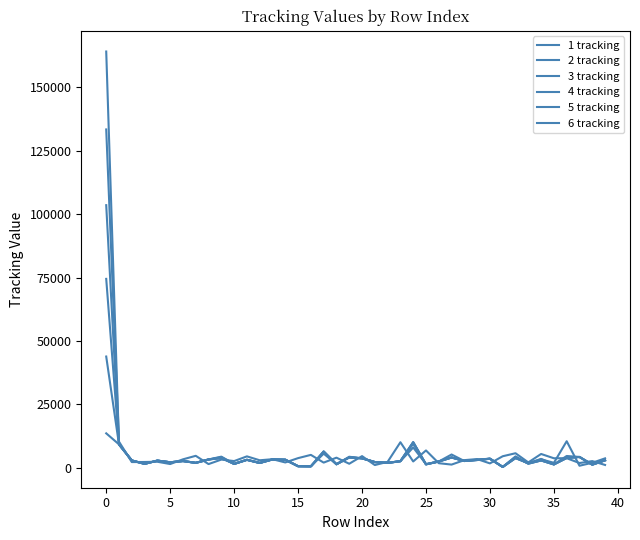

Reading left to right, extract all data points from this chart.

1 tracking: 13528	9175	2837	1499	2770	2112	2602	1890	3220	3807	1479	3079	1850	3242	3142	564	513	6366	1344	4029	3676	2204	1881	2543	10041	1303	2424	4004	2616	3006	3507	271	4416	1559	2832	1268	3818	4208	1177	2881
2 tracking: 43832	9103	2836	1499	2770	2112	2602	1890	3220	3807	1479	3079	1850	3242	3142	564	513	6366	1344	4029	3676	2204	1881	2543	7951	1388	2421	4004	2616	3159	3538	271	3804	1731	3450	1268	4594	4221	1175	2882
3 tracking: 74466	9134	2836	1499	2770	2112	2602	1890	3220	4138	1474	3080	1850	3242	3024	561	512	6036	1349	4047	3677	2204	1881	2543	10041	1303	2424	4004	2616	3006	3507	271	3816	1721	2841	1268	3818	4208	1177	2881
4 tracking: 103543	9230	2837	1499	2770	2112	2602	1890	3220	4331	1472	3081	1850	3242	3142	564	513	5519	1350	4295	3683	2205	1881	2543	9400	1303	2424	5180	2609	3087	3524	271	3738	1786	3284	1900	10418	752	1920	3658
5 tracking: 133419	10242	2197	2231	2319	1420	3278	4663	1403	3178	2586	4447	2902	3325	2048	3751	5031	1984	3931	1534	4546	1022	2284	10022	2438	6782	1749	1205	2959	3375	1673	4494	5681	2063	5392	3696	3721	1814	2581	1060
6 tracking: 164161	9231	2794	1499	2771	2112	2602	1890	3220	3807	1479	3079	1850	3242	3124	563	512	6366	1344	4029	3676	2204	1881	2543	9950	1303	2424	4004	2616	3006	3507	271	4251	1550	2833	1268	3818	4208	1177	2881